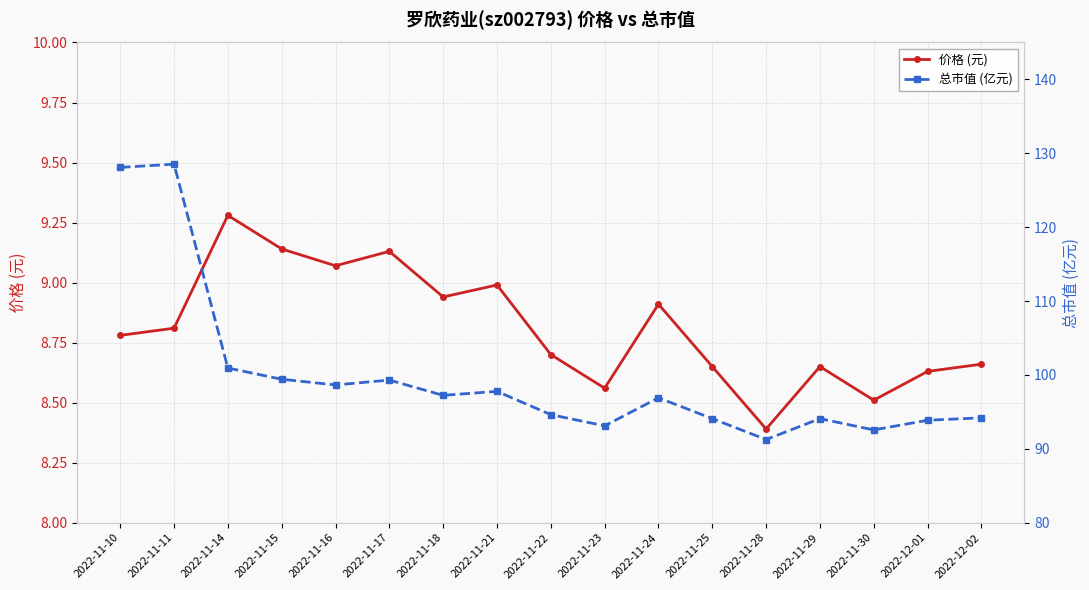

What is the label of the 12th point from the right?

2022-11-17